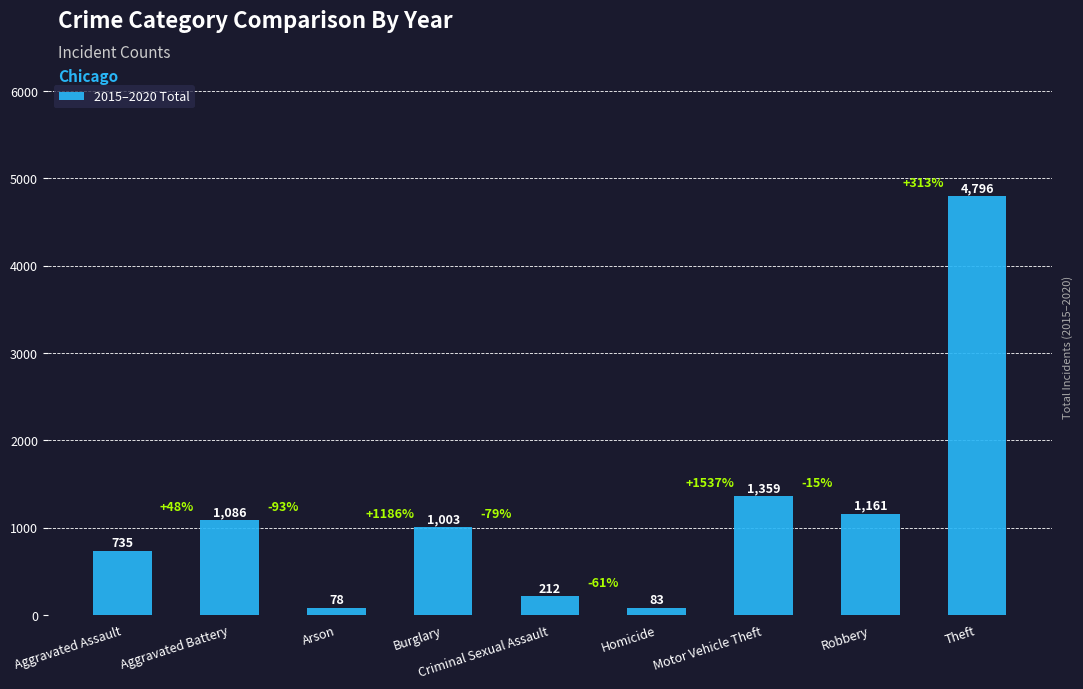

How many data points are less than 1003?

4